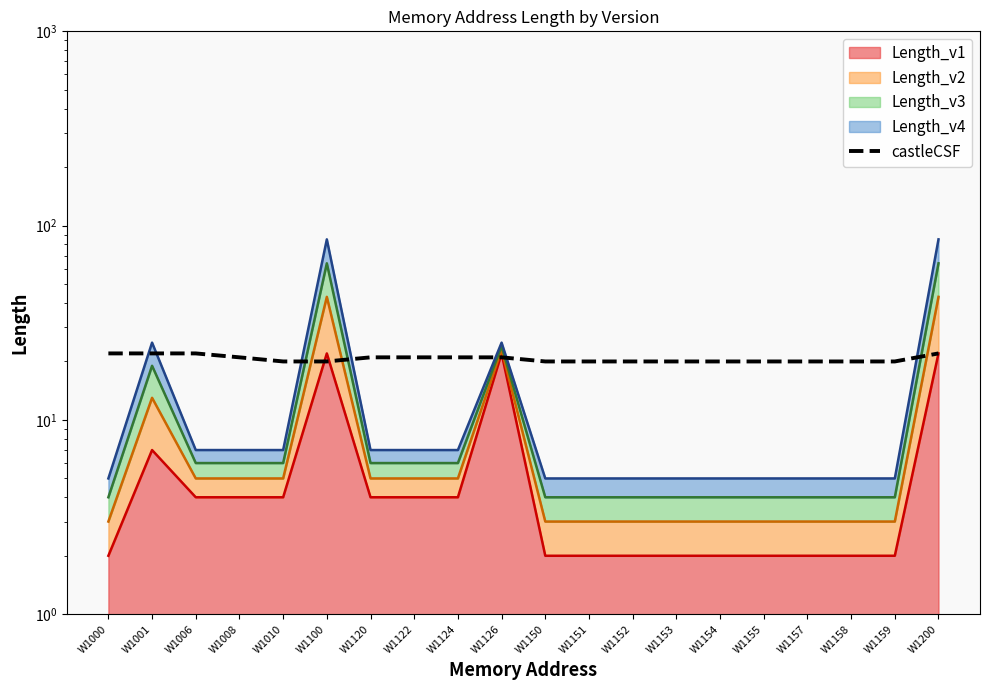

Count the number of values greater than 20.

9